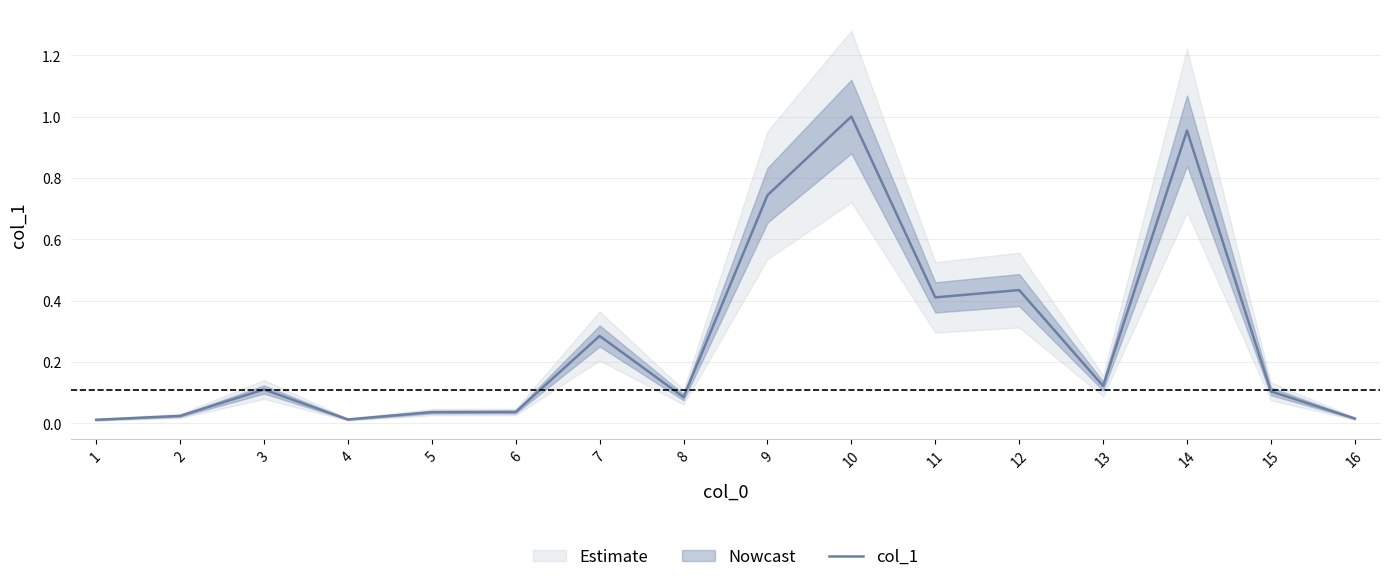

True or false: the data shows 0.1 at 5.

False